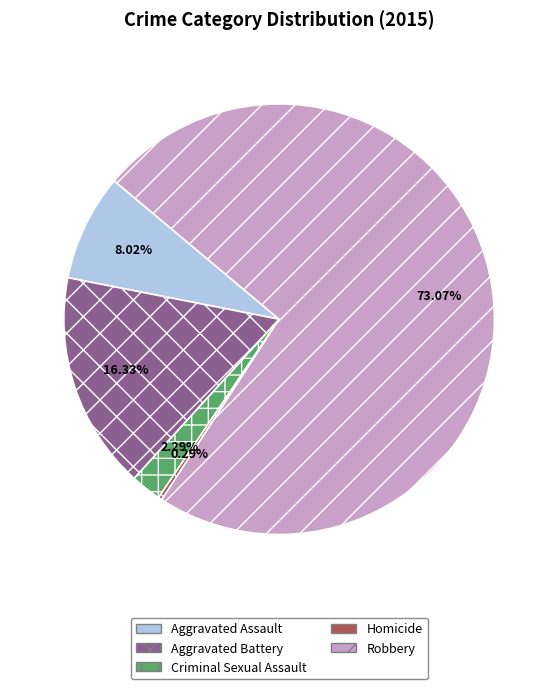

Between Aggravated Assault and Robbery, which is larger?

Robbery